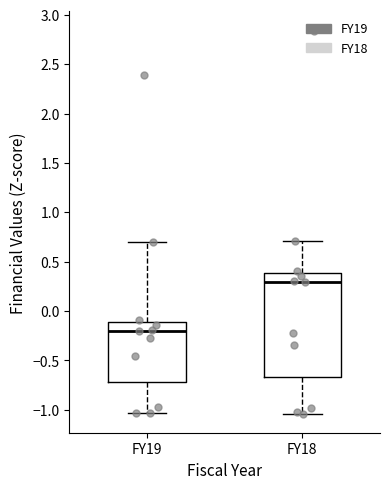

Which box's median line is the highest?

FY18